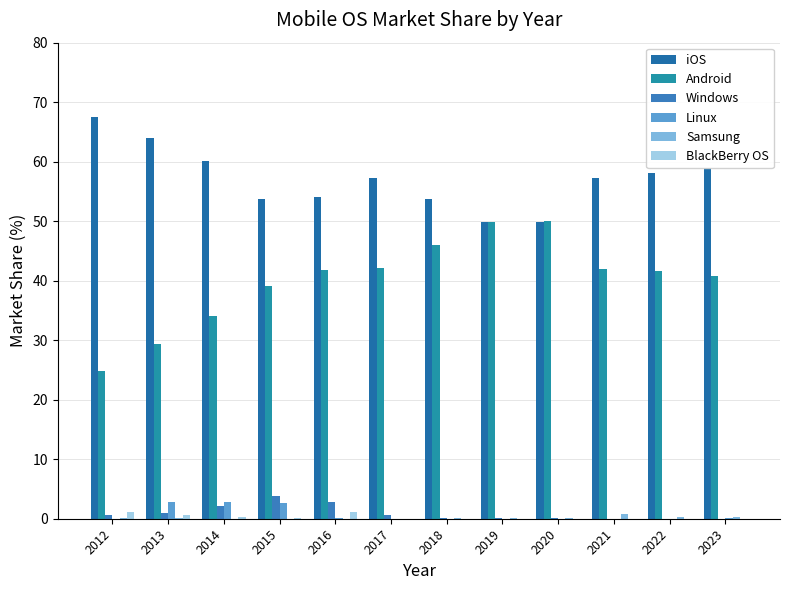

Count the number of categories in the chart.

12